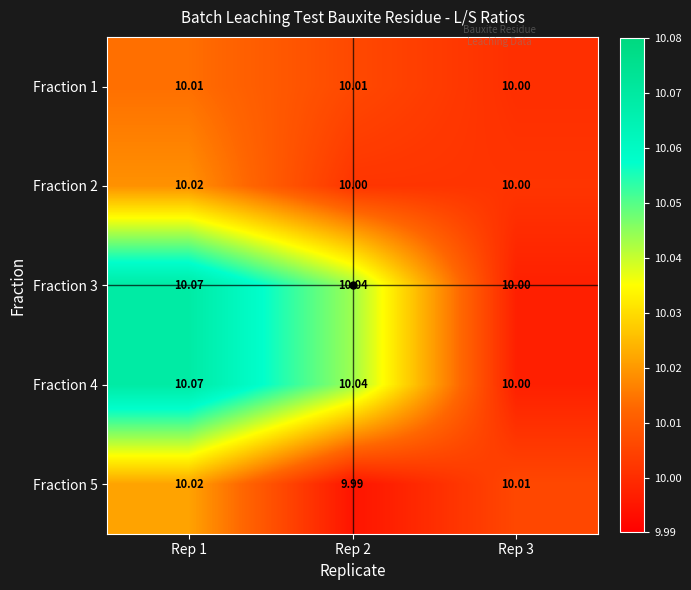

How many values in the Fraction 3 series exceed 10?

2